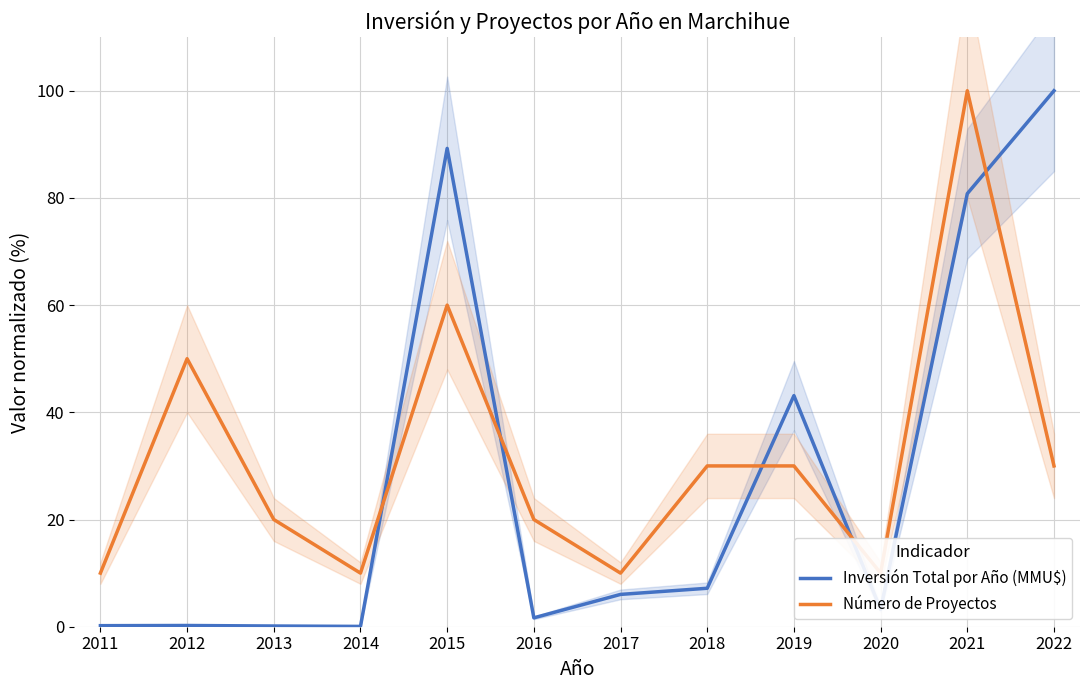

Reading left to right, transcribe all the data shown in this chart.

Inversión Total por Año (MMU$): 0.2	0.2	0.1	0.1	89.2	1.7	6.0	7.2	43.1	3.2	80.8	100.0
Número de Proyectos: 10.0	50.0	20.0	10.0	60.0	20.0	10.0	30.0	30.0	10.0	100.0	30.0